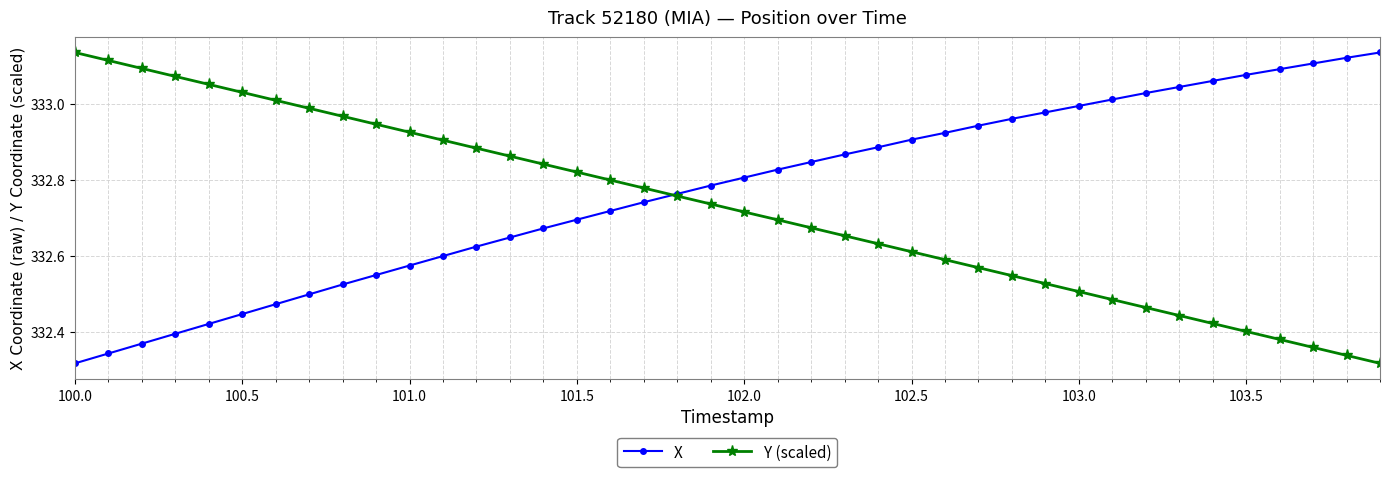

Does the chart display data point markers on the line(s)?

Yes